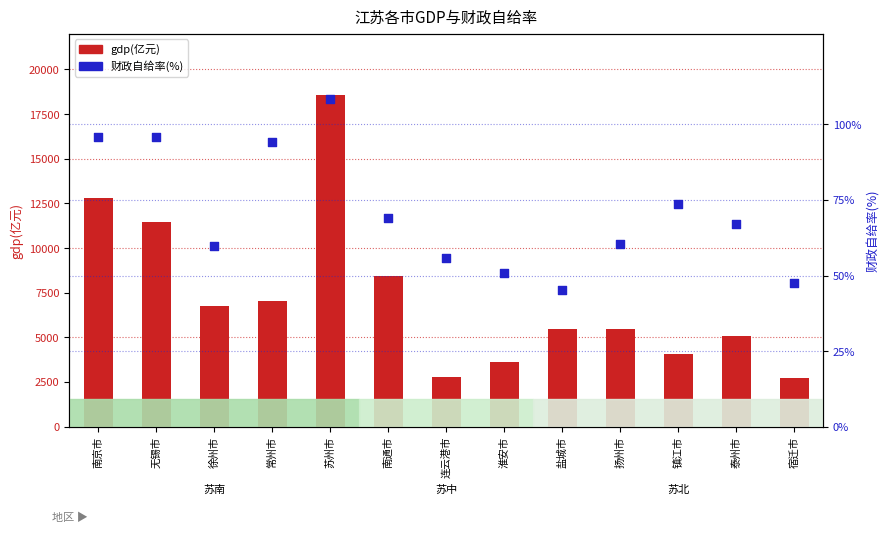

Which series has the largest Y range (max minus min)?

gdp(亿元)